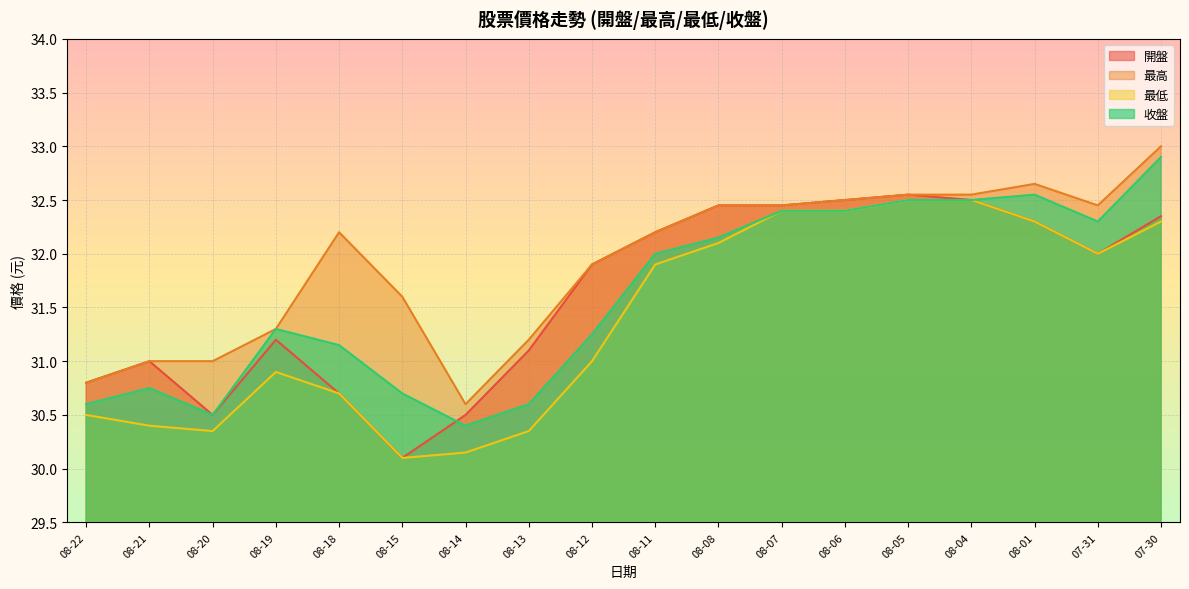

At which category is the sum across all series the highest?

07-30